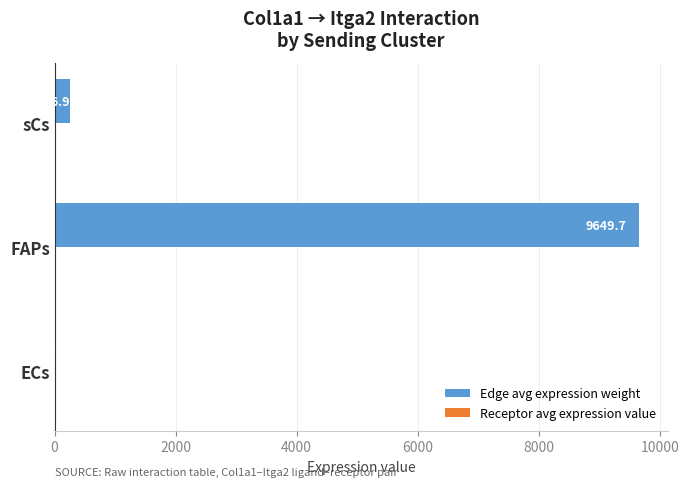

Which series has the largest total across all categories?

Edge avg expression weight